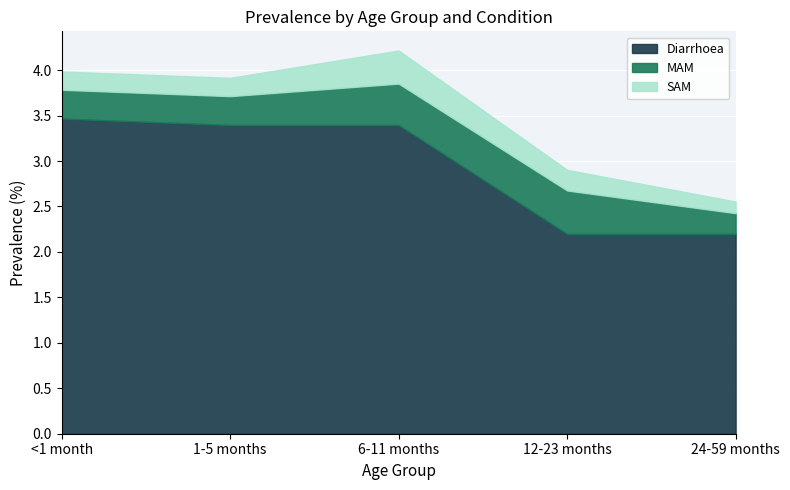

The value of Diarrhoea at <1 month is 5.5. True or false?

False